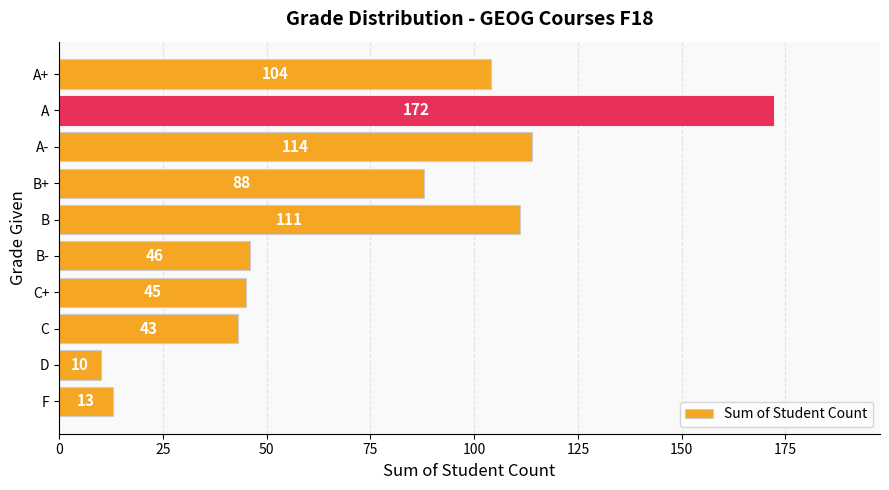

What is the change in value from A+ to A-?

+10